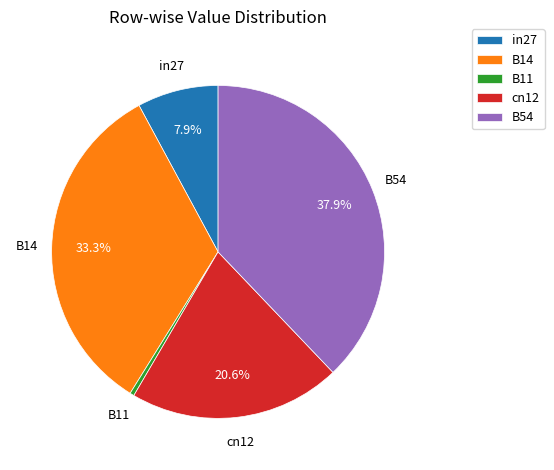

Do cn12 and in27 together represent more than half of the pie?

No